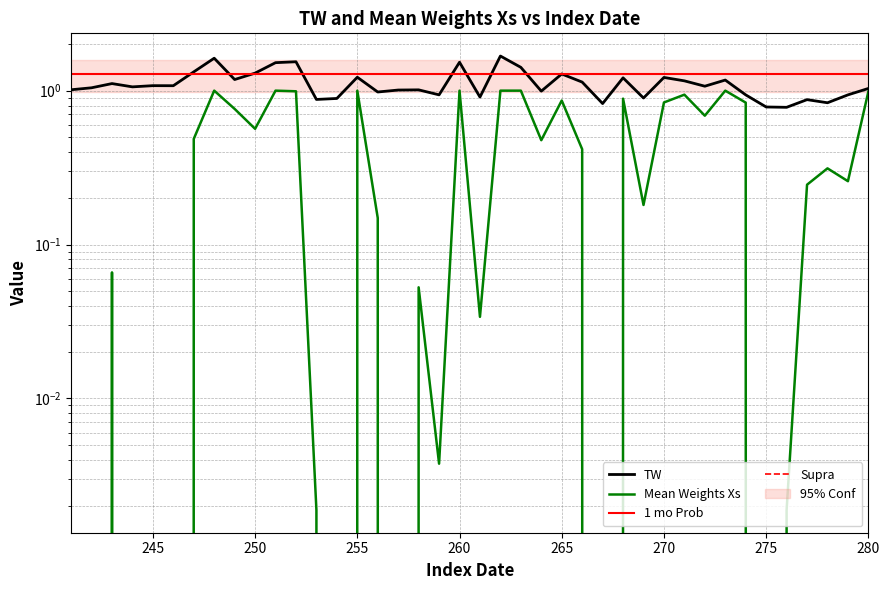

What is the highest value of the Mean Weights Xs series?

1.0